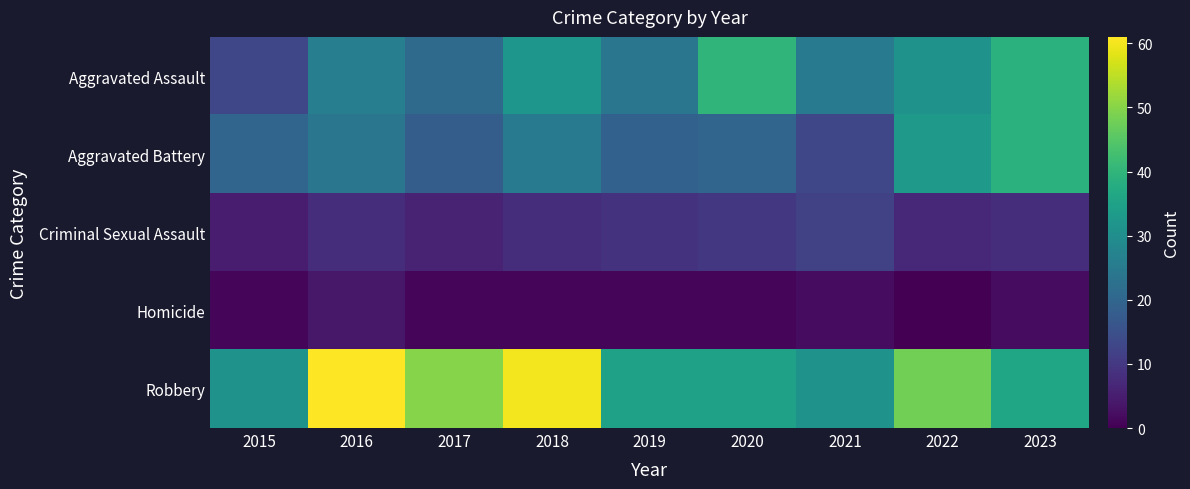

Between 2021 and 2019, which is larger?

2021